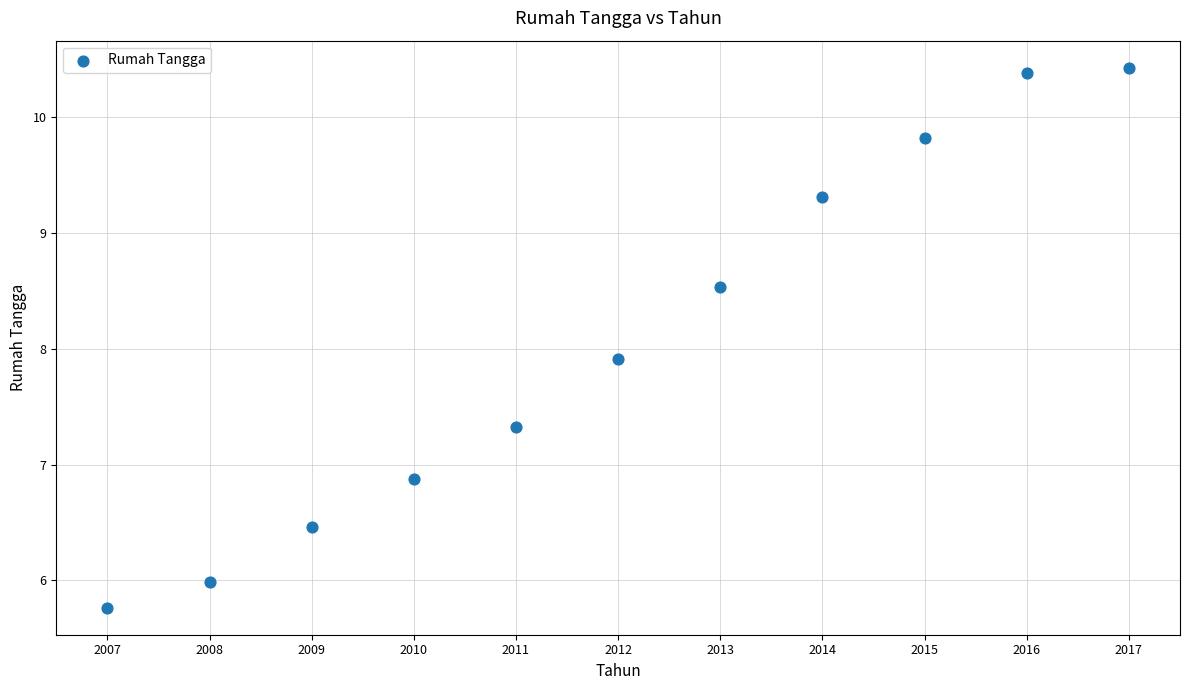

What is the average X value?

2012.0